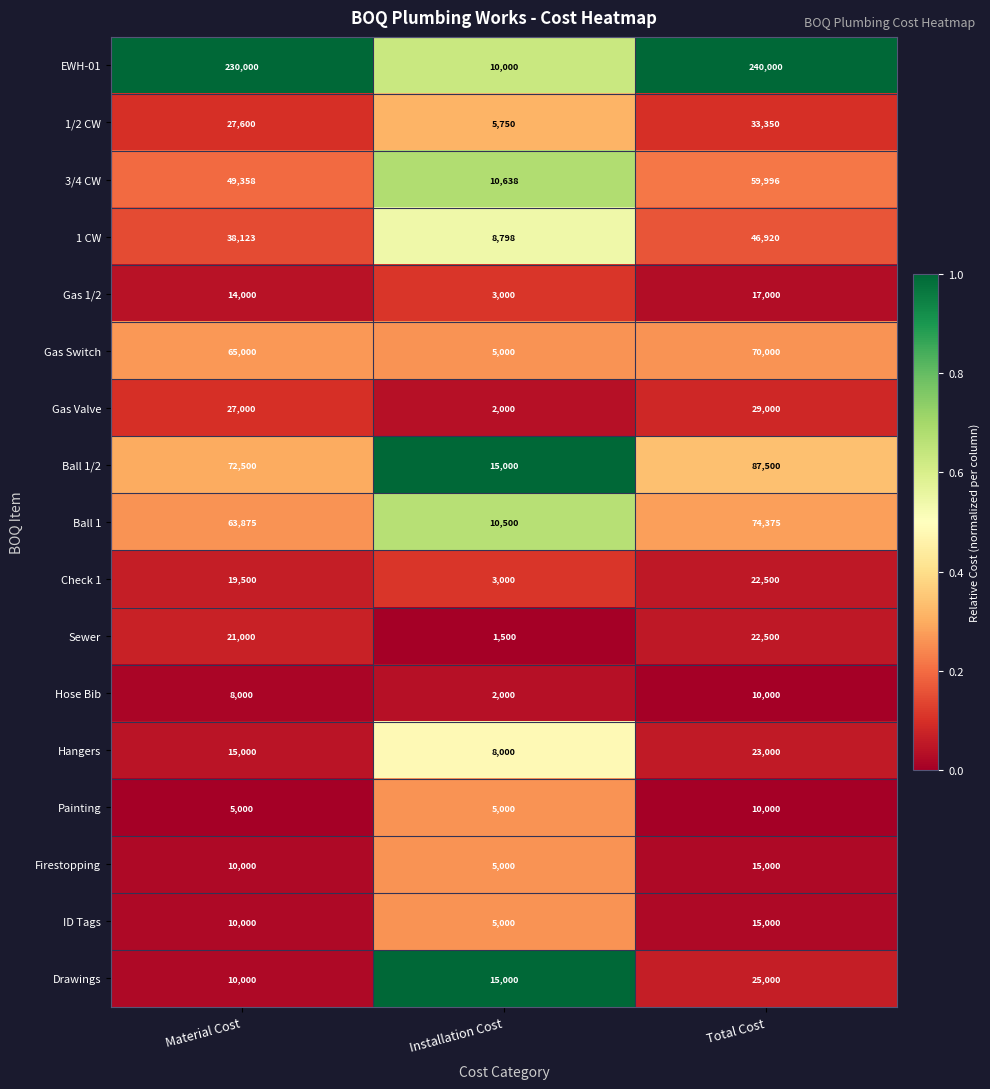

At which category is the sum across all series the highest?

Total Cost